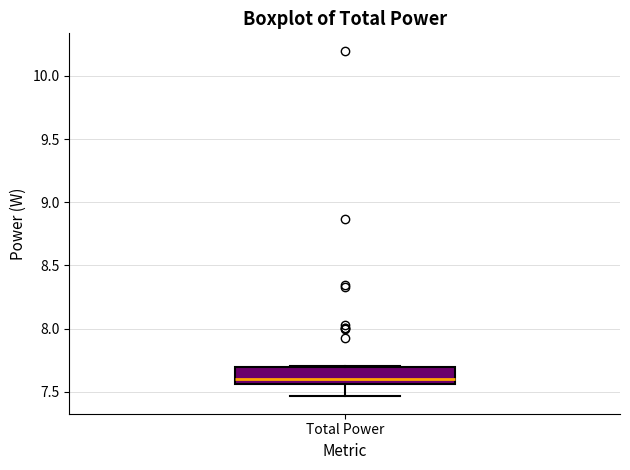

Where is the upper edge of the box for Total Power on the y-axis? The values are not printed on the chart, so give them approximately, as read against the axis.

7.70